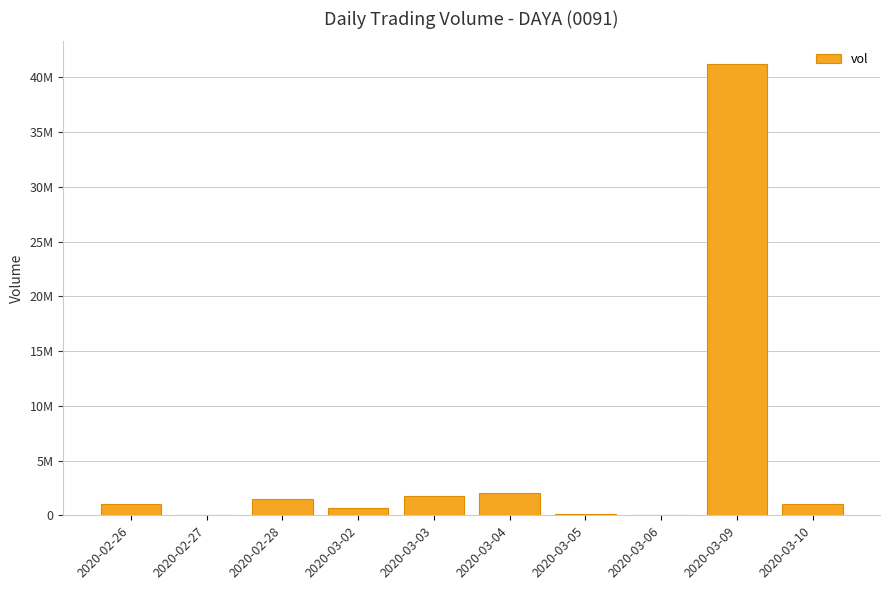

Are the bars horizontal?

No